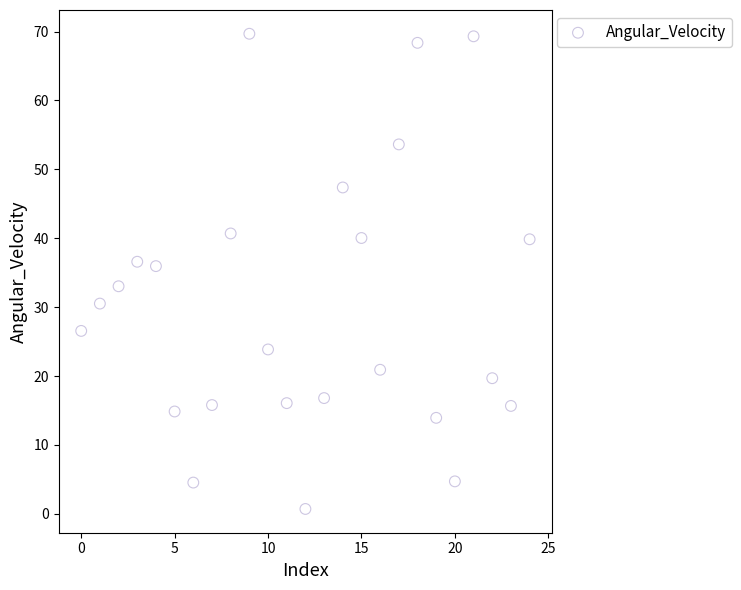

What is the range of Y values (max minus min)?

69.0